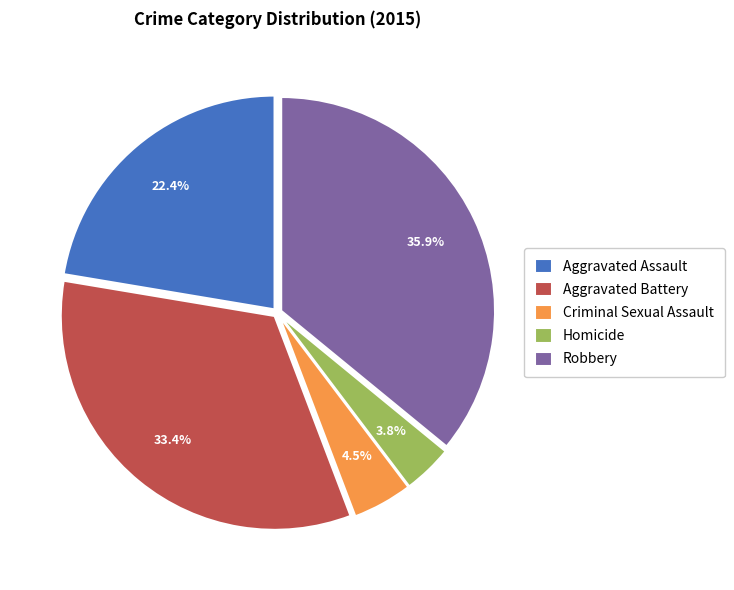

Which category has the smallest portion of the pie?

Homicide